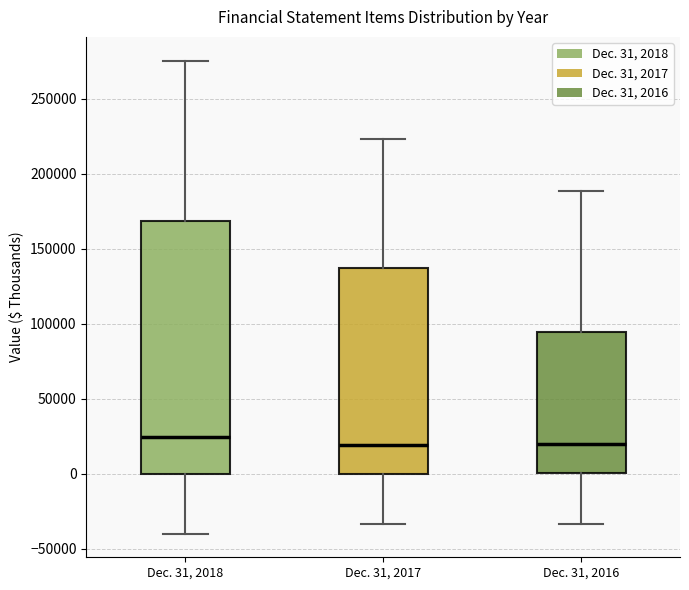

Reading left to right, read every box against the y-axis: the position of its median line, the range the box covers, and the ends of its whiskers. The values are not printed on the chart, so give them approximately, as read against the axis.

Dec. 31, 2018: median 25000, box 0 to 170000, whiskers -40000 to 275000
Dec. 31, 2017: median 20000, box 0 to 135000, whiskers -35000 to 225000
Dec. 31, 2016: median 20000, box 0 to 95000, whiskers -35000 to 190000